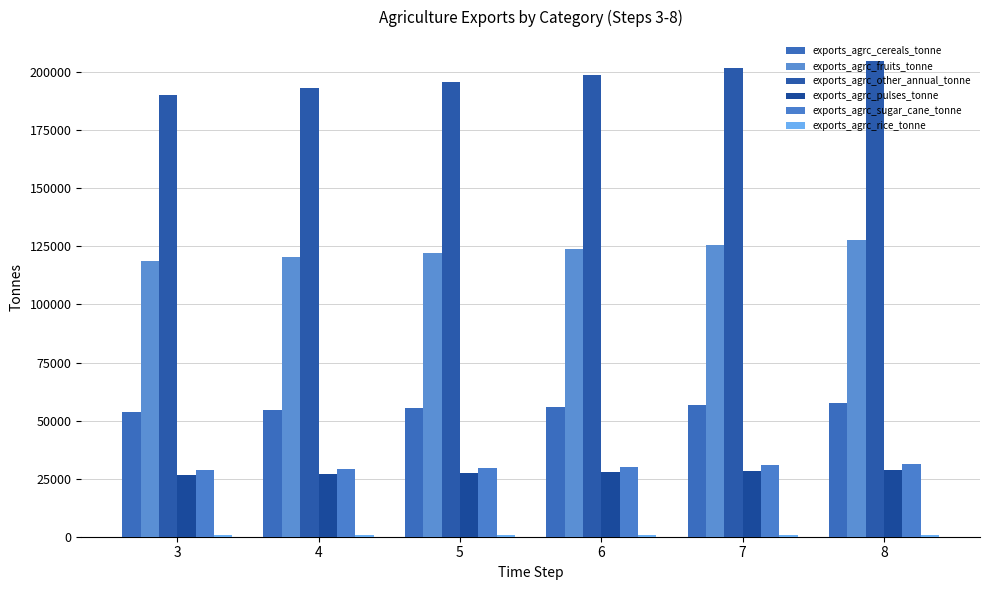

How many series are shown in this chart?

6